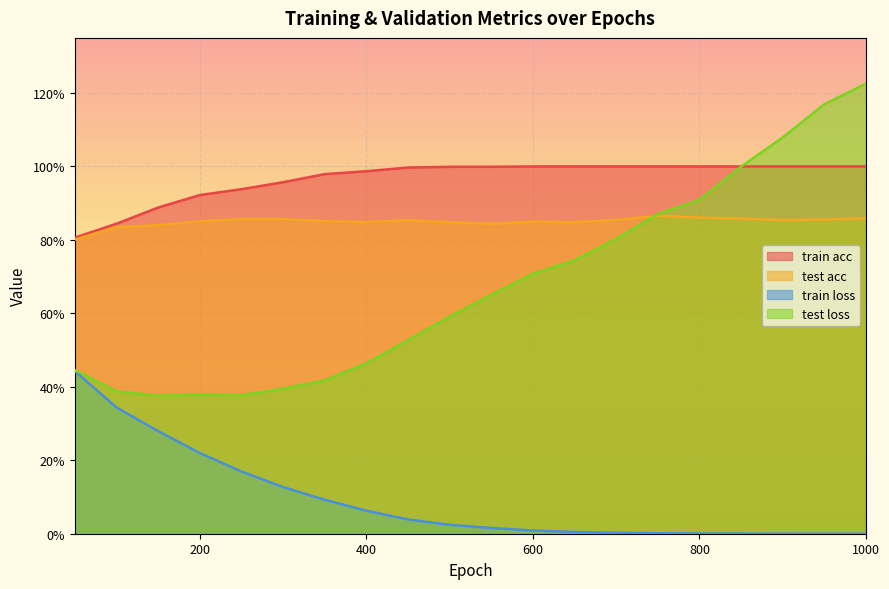

In test acc, how many points are lower than both neighbors (excluding endpoints)?

4